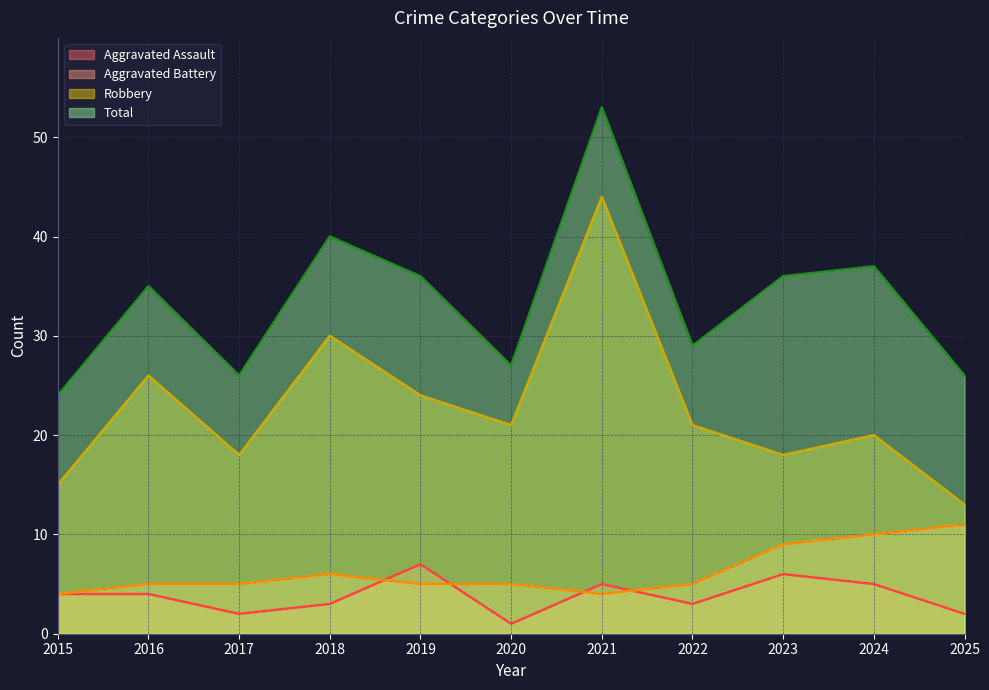

Does the chart display data point markers on the line(s)?

No